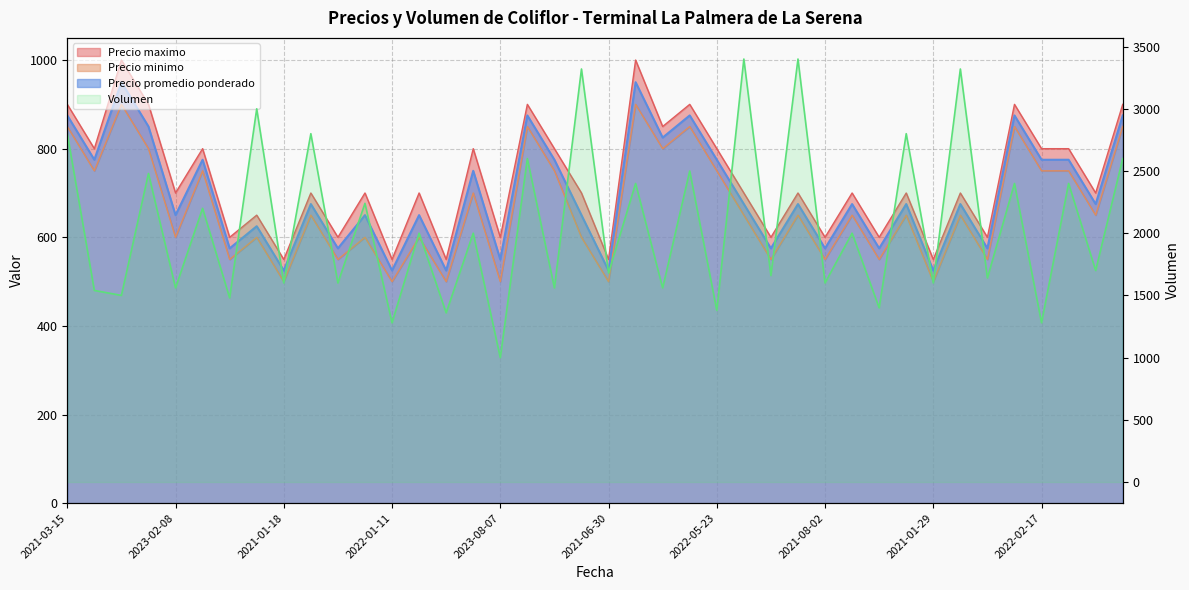

Where does the Volumen series first go above 2000?

2021-03-15